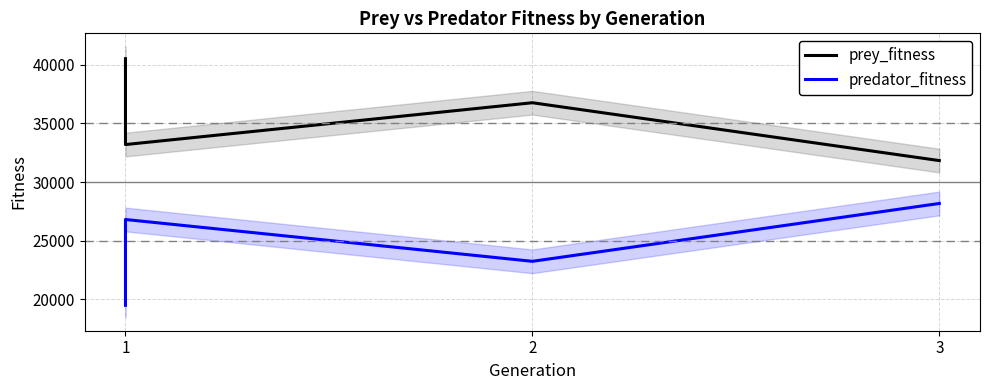

True or false: predator_fitness and prey_fitness intersect in this chart.

False